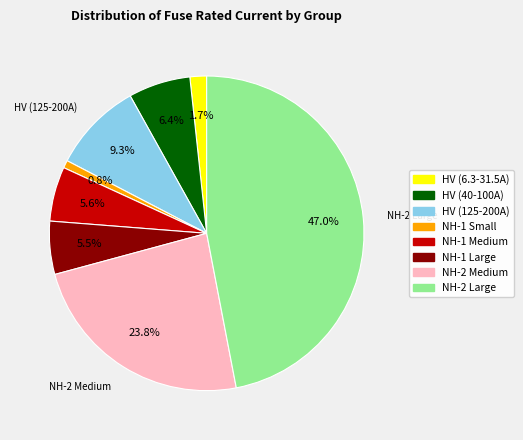

Is there any slice that represents more than half of the pie?

No